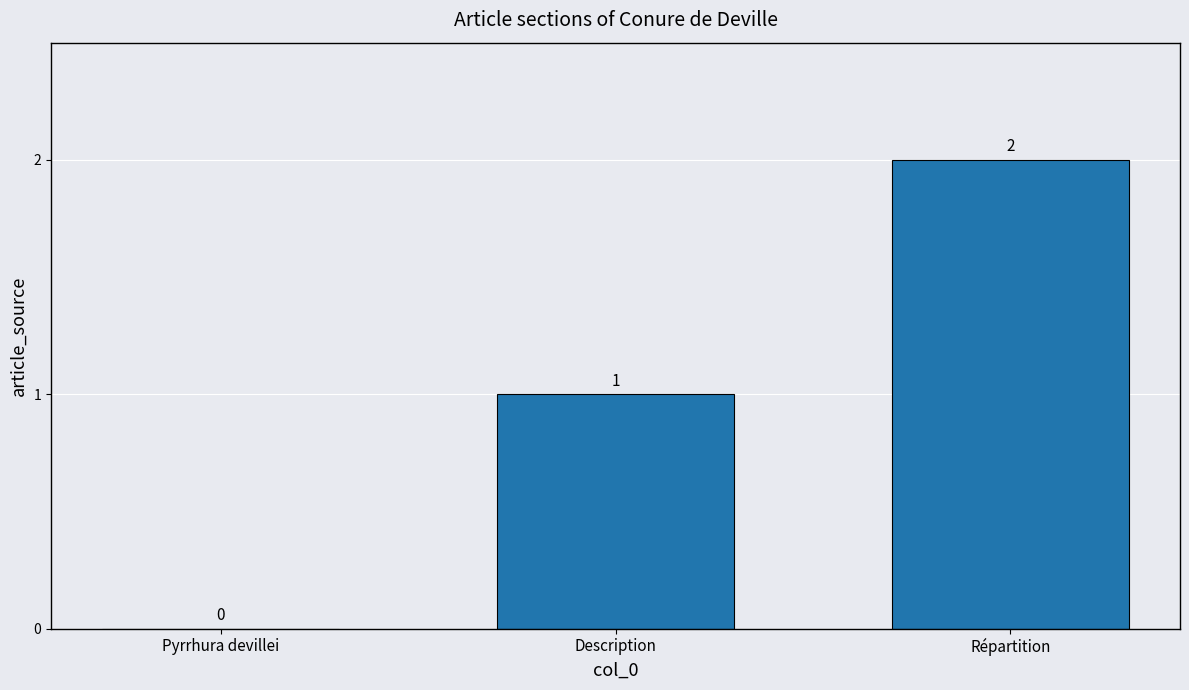

True or false: the data shows 4 at Répartition.

False